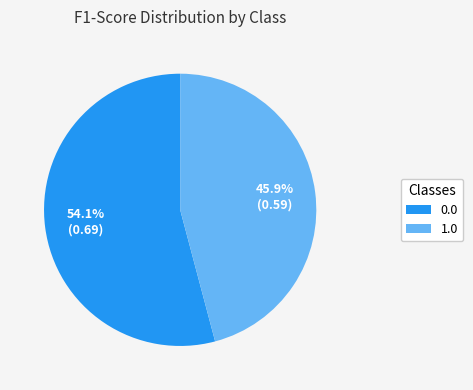

What portion of the pie excludes 0.0?

45.9%